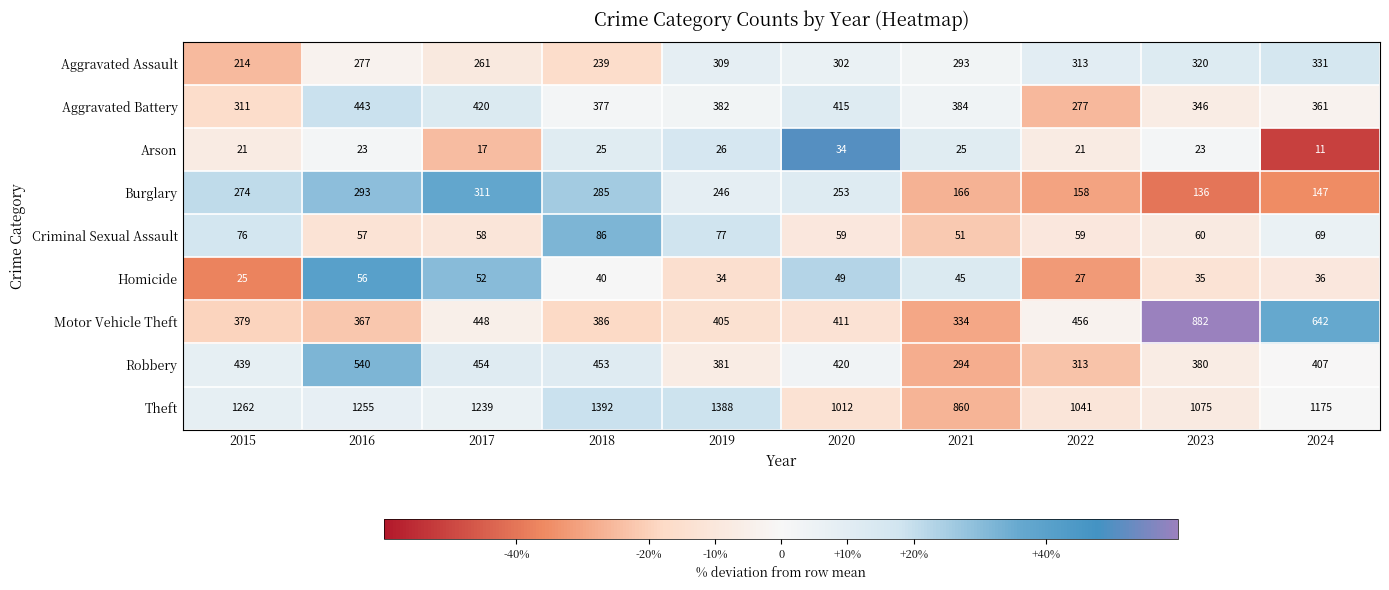

Count the number of categories in the chart.

10